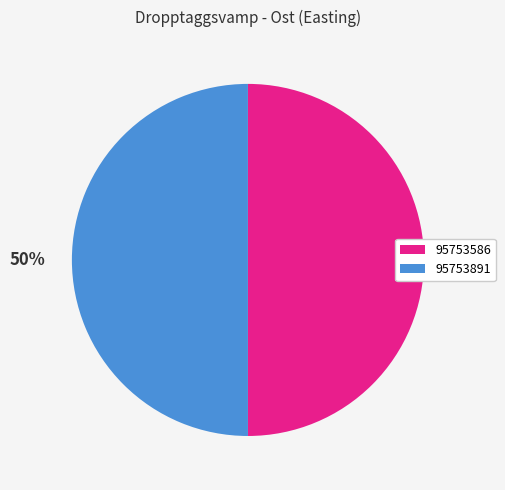

How many slices are in this pie chart?

2